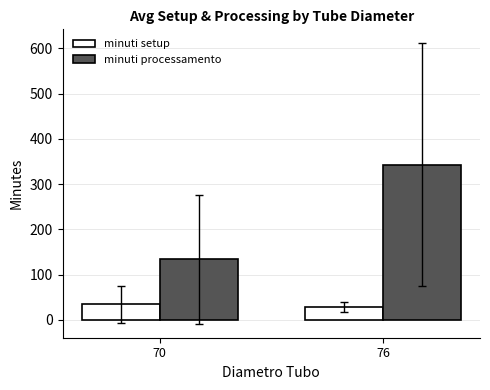

How many data points in minuti setup are less than 34?

1